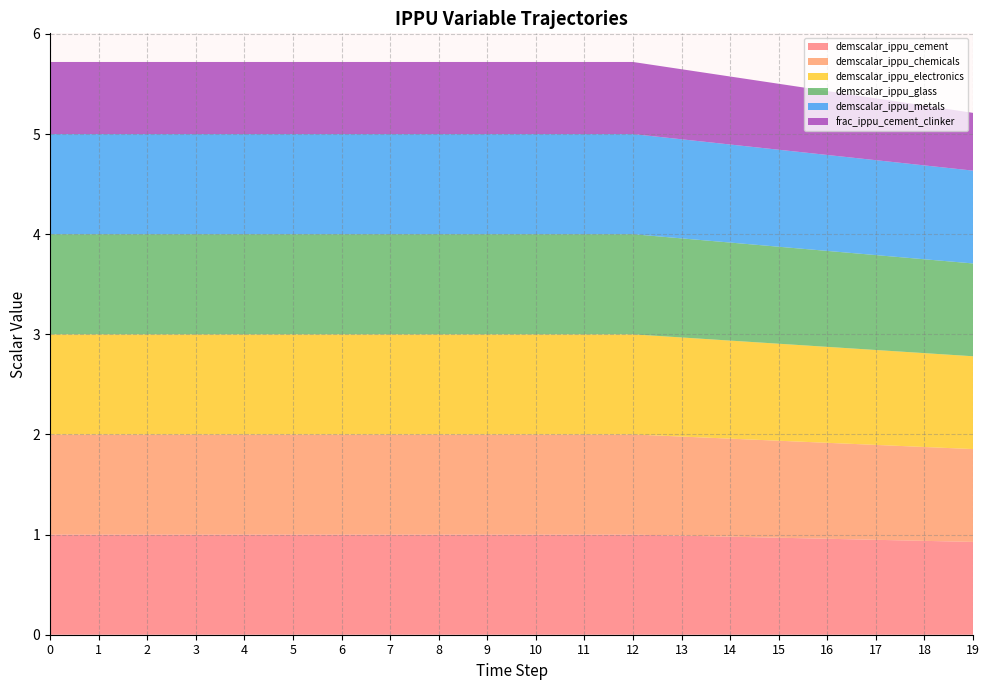

Reading left to right, transcribe all the data shown in this chart.

demscalar_ippu_cement: 1.0	1.0	1.0	1.0	1.0	1.0	1.0	1.0	1.0	1.0	1.0	1.0	1.0	1.0	1.0	1.0	1.0	0.9	0.9	0.9
demscalar_ippu_chemicals: 1.0	1.0	1.0	1.0	1.0	1.0	1.0	1.0	1.0	1.0	1.0	1.0	1.0	1.0	1.0	1.0	1.0	0.9	0.9	0.9
demscalar_ippu_electronics: 1.0	1.0	1.0	1.0	1.0	1.0	1.0	1.0	1.0	1.0	1.0	1.0	1.0	1.0	1.0	1.0	1.0	0.9	0.9	0.9
demscalar_ippu_glass: 1.0	1.0	1.0	1.0	1.0	1.0	1.0	1.0	1.0	1.0	1.0	1.0	1.0	1.0	1.0	1.0	1.0	0.9	0.9	0.9
demscalar_ippu_metals: 1.0	1.0	1.0	1.0	1.0	1.0	1.0	1.0	1.0	1.0	1.0	1.0	1.0	1.0	1.0	1.0	1.0	0.9	0.9	0.9
frac_ippu_cement_clinker: 0.7	0.7	0.7	0.7	0.7	0.7	0.7	0.7	0.7	0.7	0.7	0.7	0.7	0.7	0.7	0.7	0.6	0.6	0.6	0.6